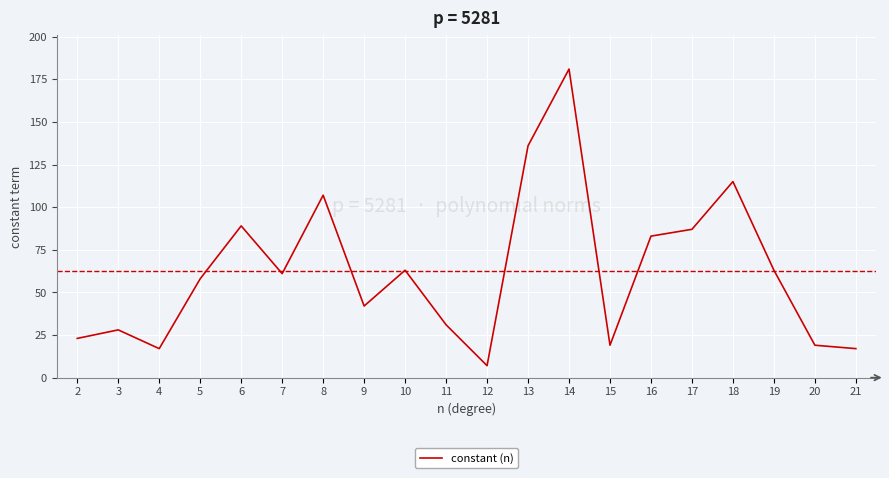

The chart shows a value of 4 at 21. True or false?

False